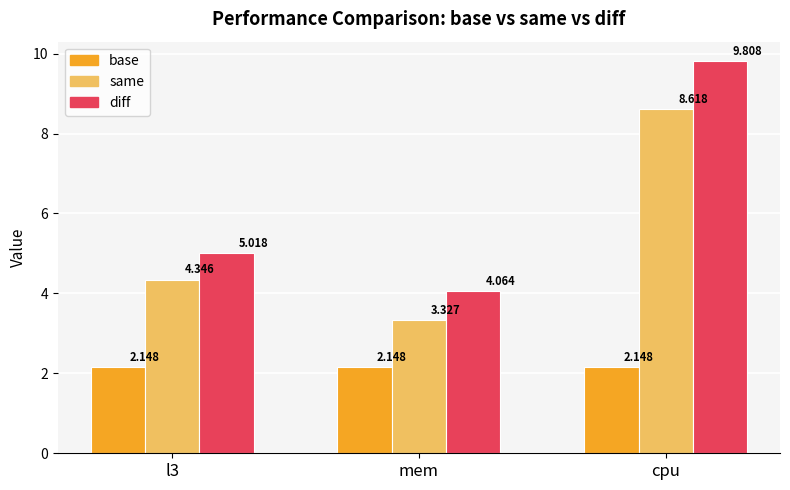

Which category has the lowest value in the diff series?

mem